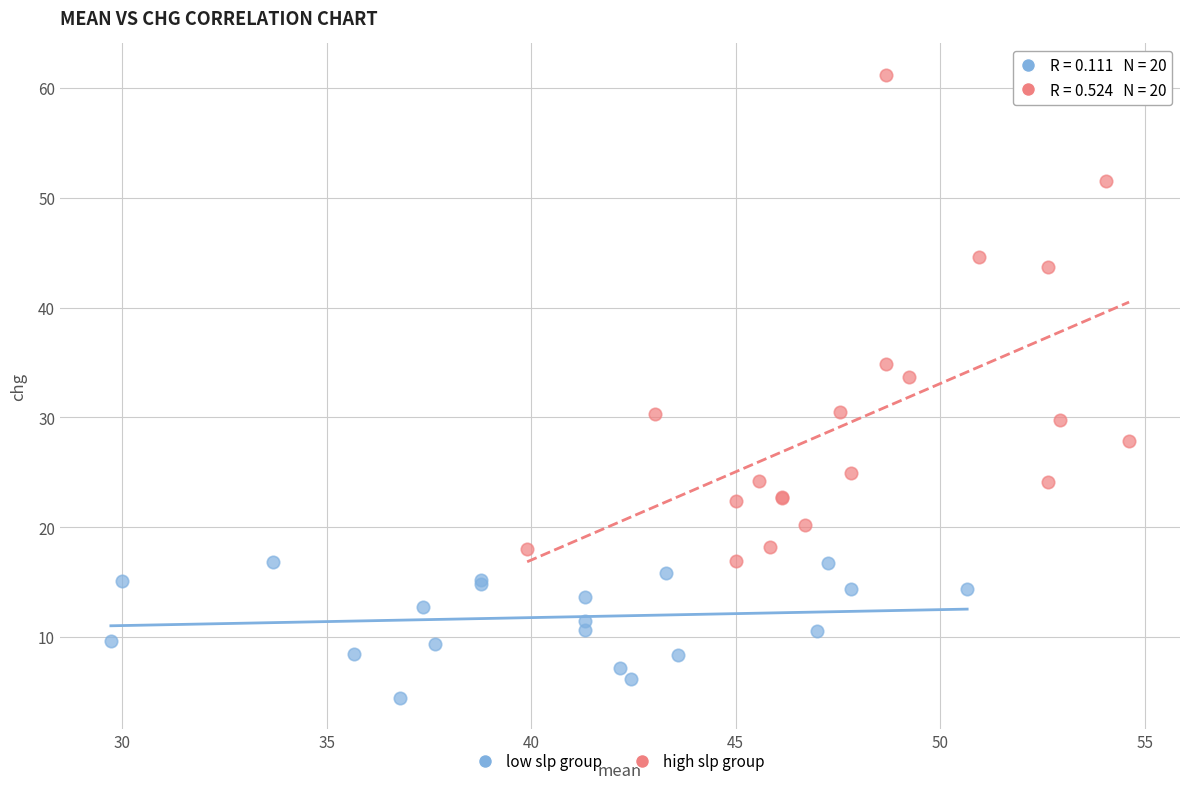

Which series reaches the maximum Y coordinate?

high slp group